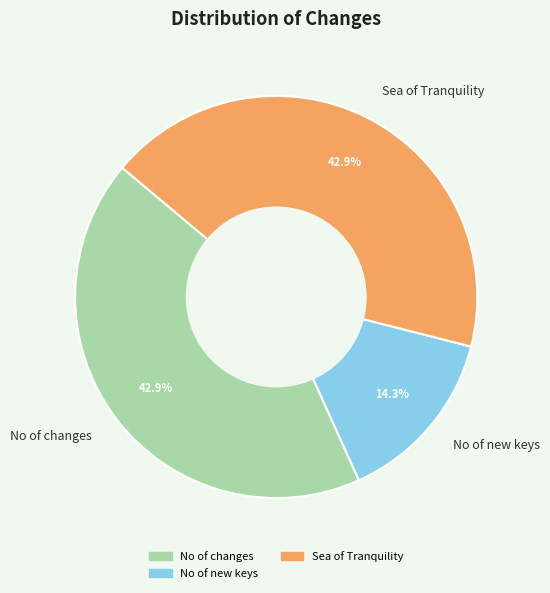

What is the ratio of the value at Sea of Tranquility to the value at No of changes?

1.0